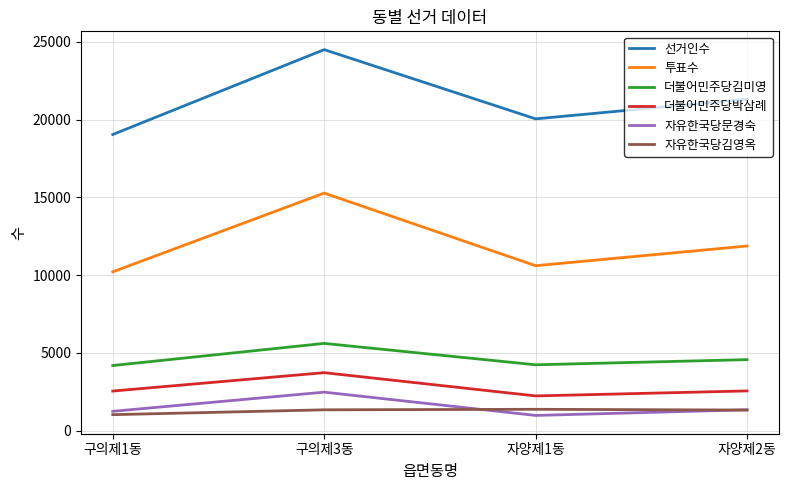

True or false: 더불어민주당박삼례 and 자유한국당김영옥 cross at least once.

False